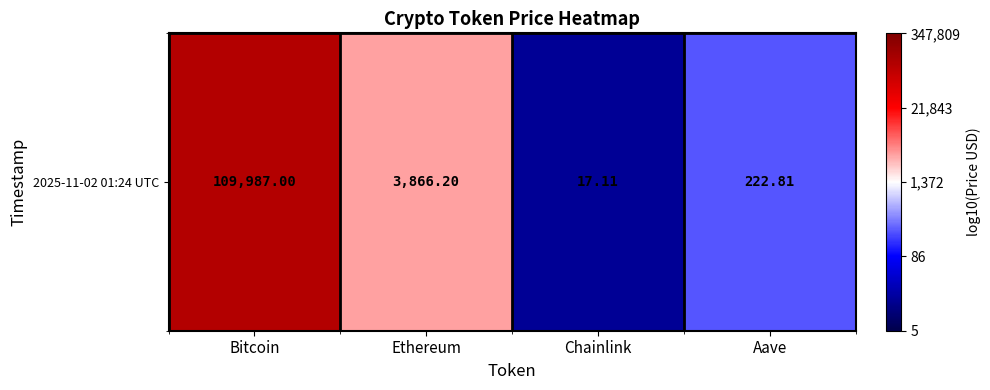

Reading left to right, list all the values displayed in this chart.

Bitcoin=5.0	Ethereum=3.6	Chainlink=1.2	Aave=2.3